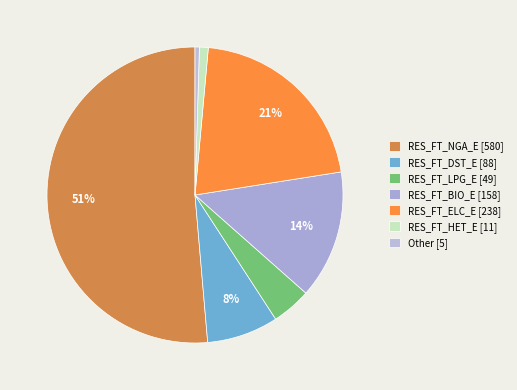

What percentage is the RES_FT_HET_E slice, to the nearest percent?

1%